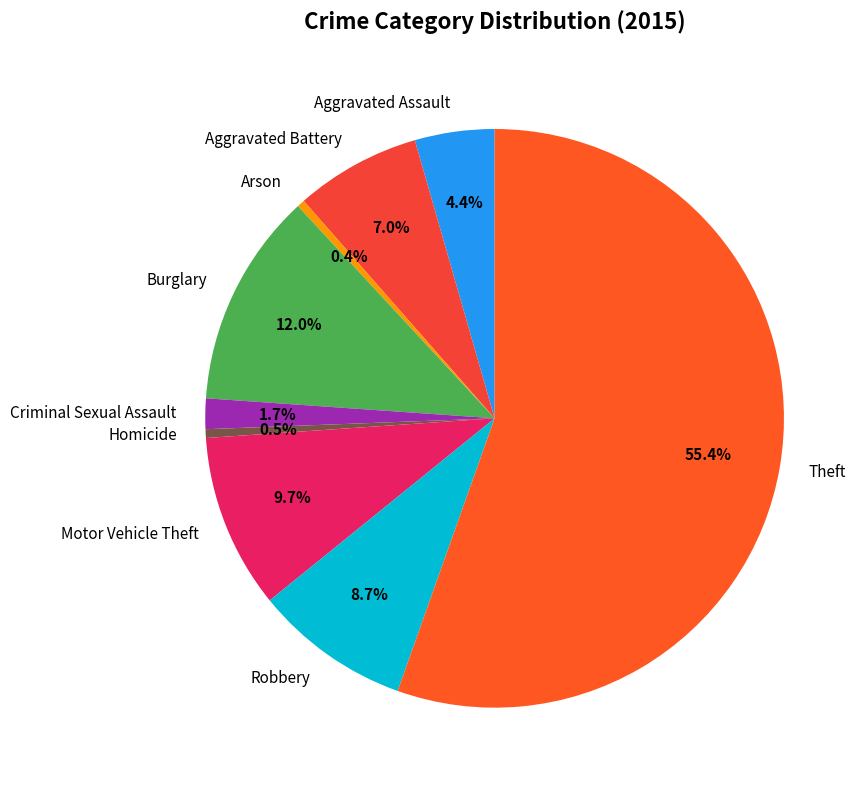

The Burglary slice represents 4% of the pie. True or false?

False